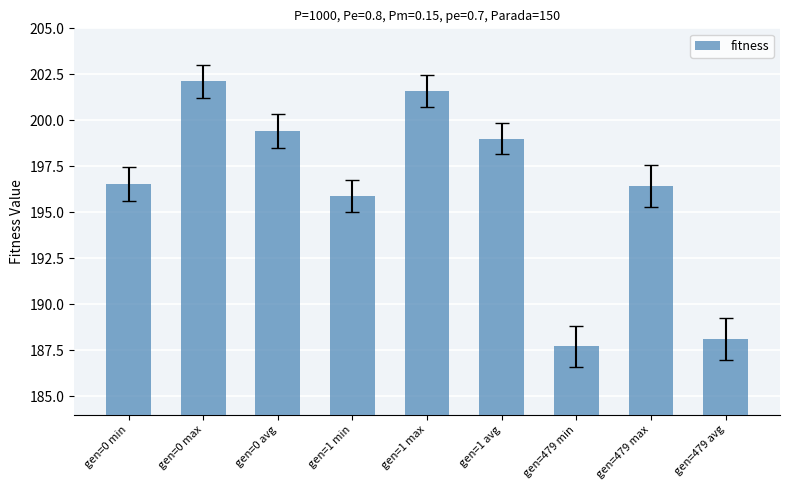

Does the chart contain any negative values?

No